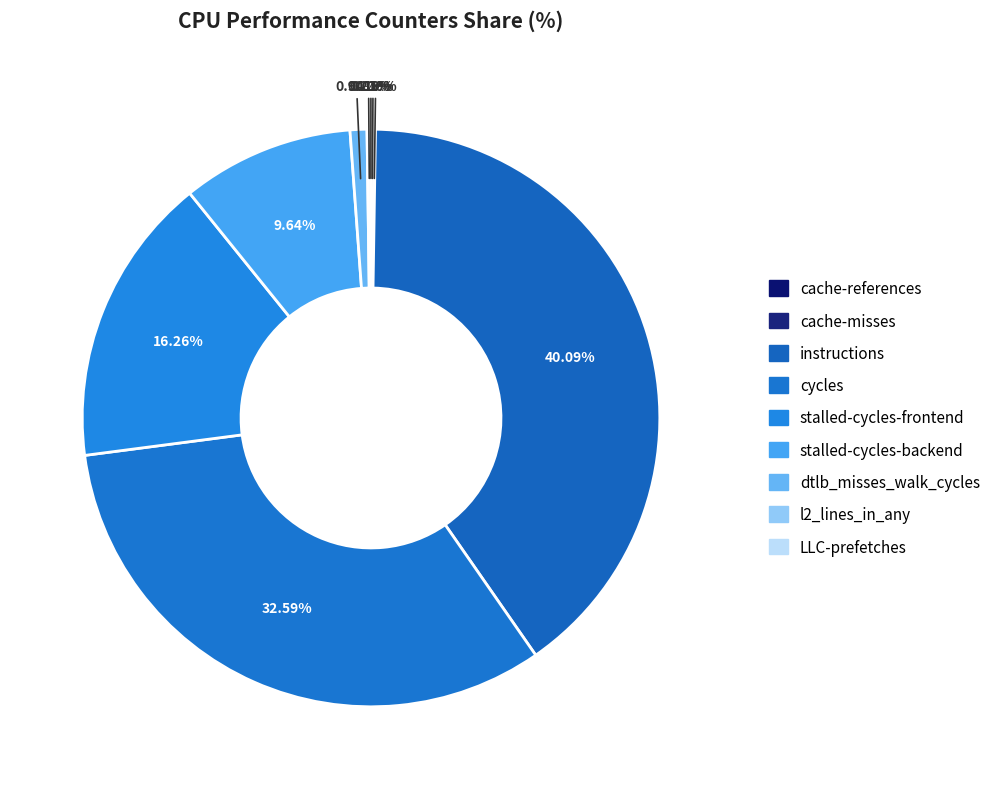

Is it true that LLC-prefetches is 13% of the pie?

False